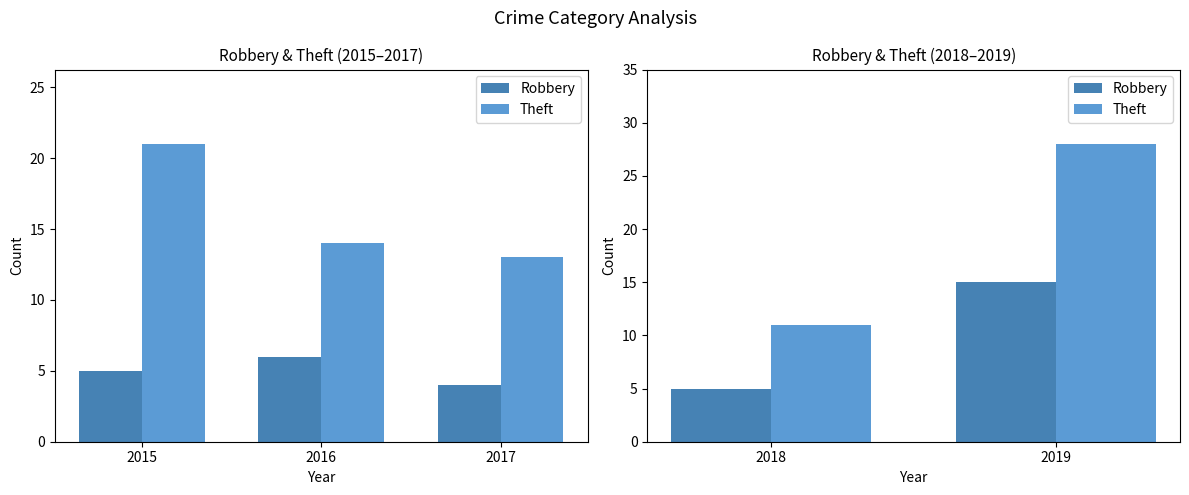

True or false: Theft has a value of 19 at 2018.

False